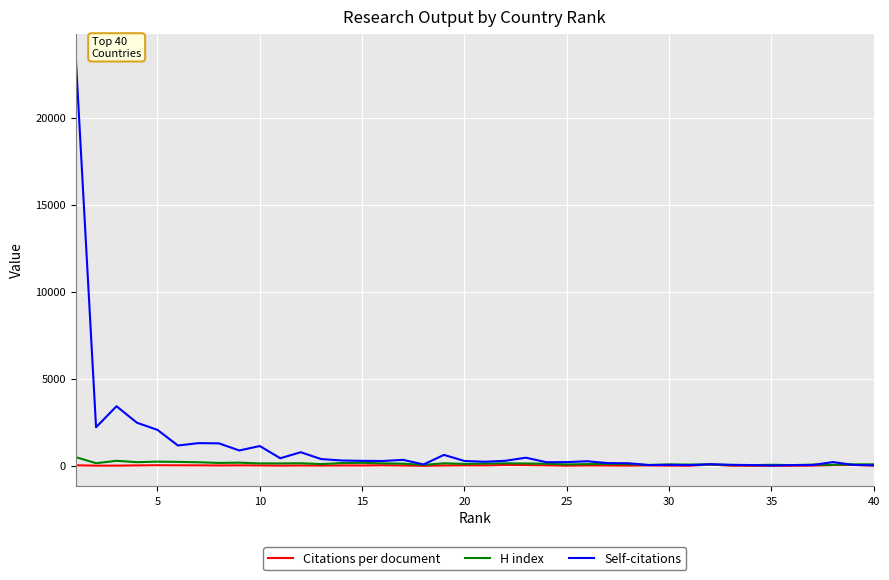

Which series has the widest spread of values?

Self-citations